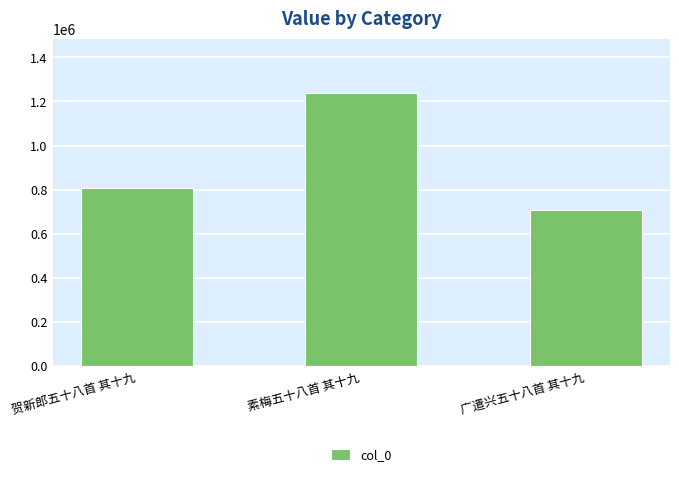

Which label corresponds to the smallest value in the chart?

广遣兴五十八首 其十九